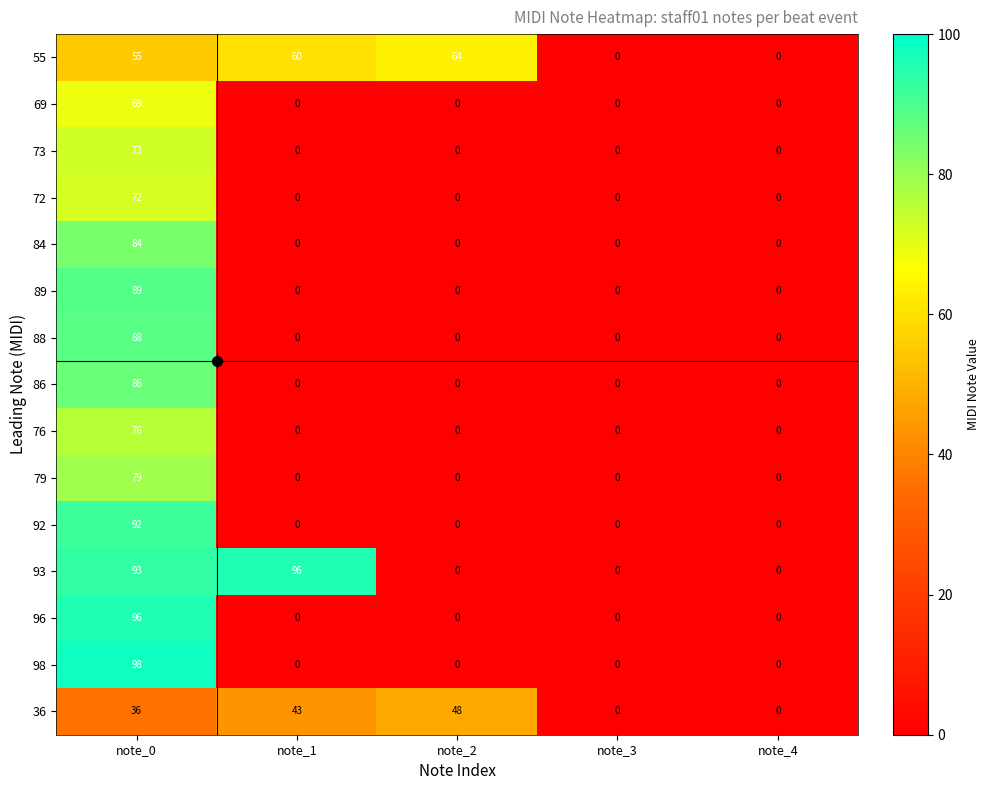

Which series has the largest total across all categories?

93